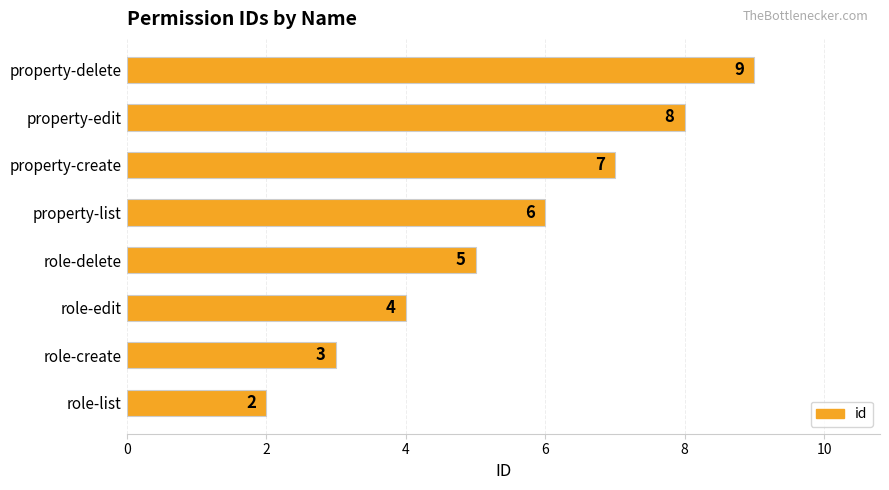

What is the difference between the maximum and second lowest values?

6